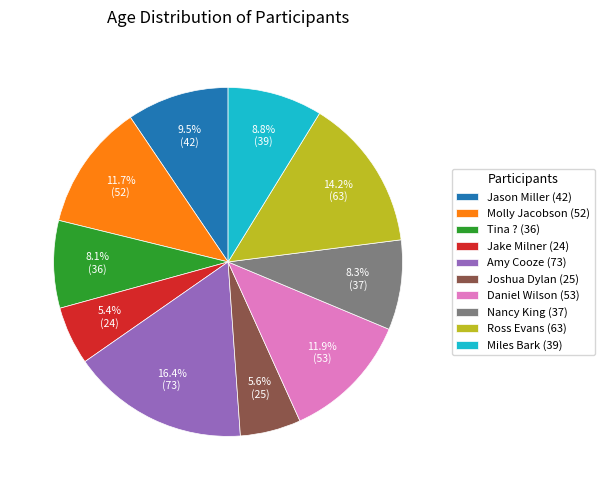

Between Tina ? (36) and Daniel Wilson (53), which is larger?

Daniel Wilson (53)